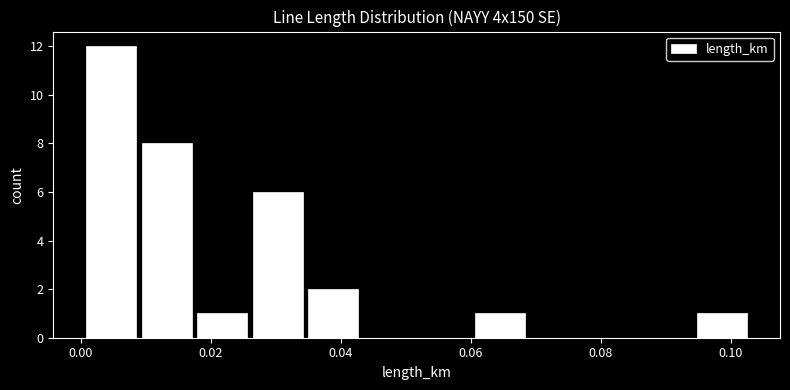

Reading left to right, list every bar in this chart as the range it spans on the x-axis followed by its height. Neither the bar edges nor the heights are printed on the chart, so give them approximately, as read against the axes.

0.000 to 0.008: 12
0.008 to 0.018: 8
0.018 to 0.026: 1
0.026 to 0.034: 6
0.034 to 0.044: 2
0.044 to 0.052: 0
0.052 to 0.060: 0
0.060 to 0.068: 1
0.068 to 0.078: 0
0.078 to 0.086: 0
0.086 to 0.094: 0
0.094 to 0.102: 1